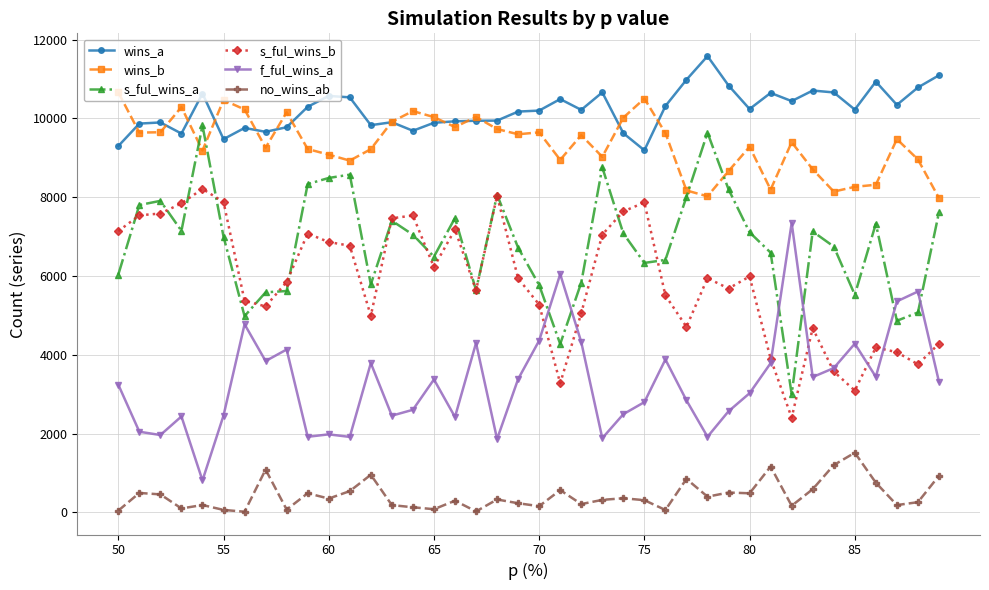

True or false: wins_b has more than 2 points higher than both neighbors.

True